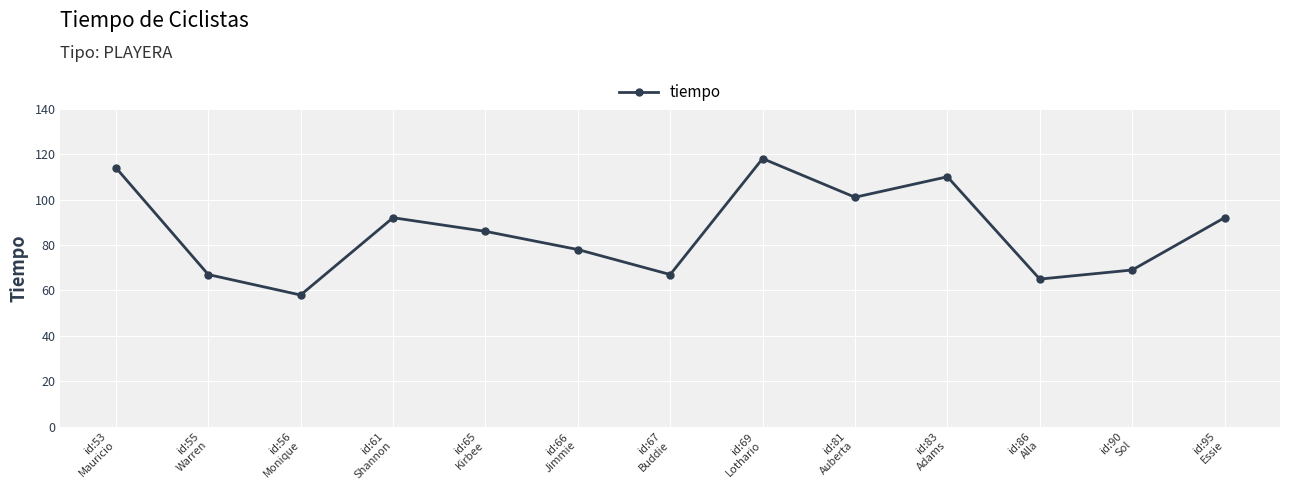

Which label corresponds to the largest value in the chart?

id:69
Lothario